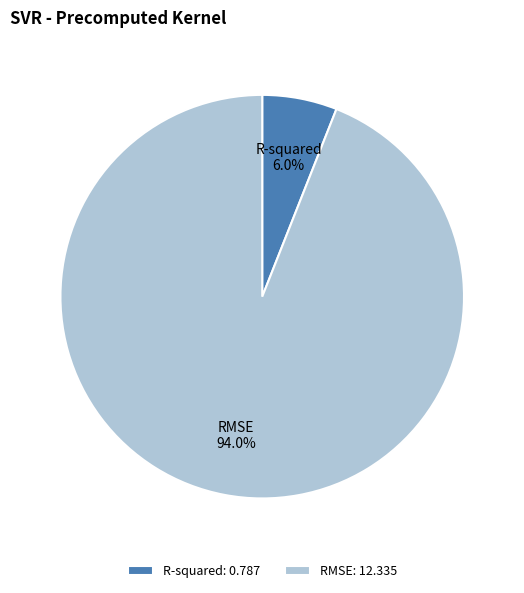

What portion of the pie excludes RMSE?

6.0%